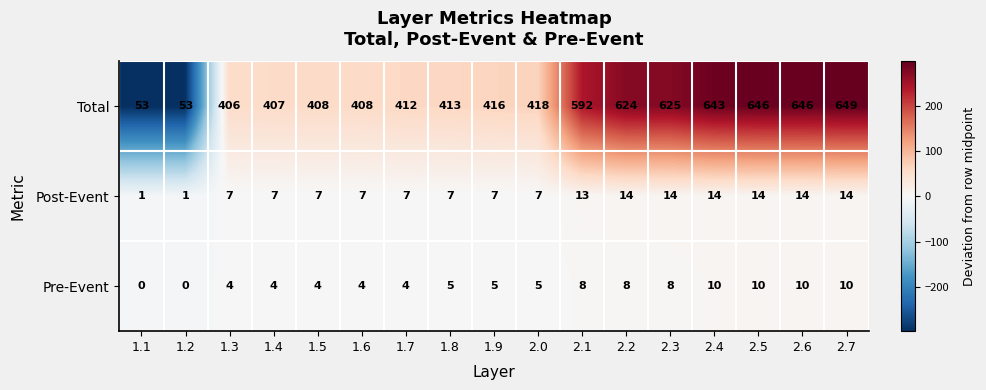

At which category is the sum across all series the highest?

2.7